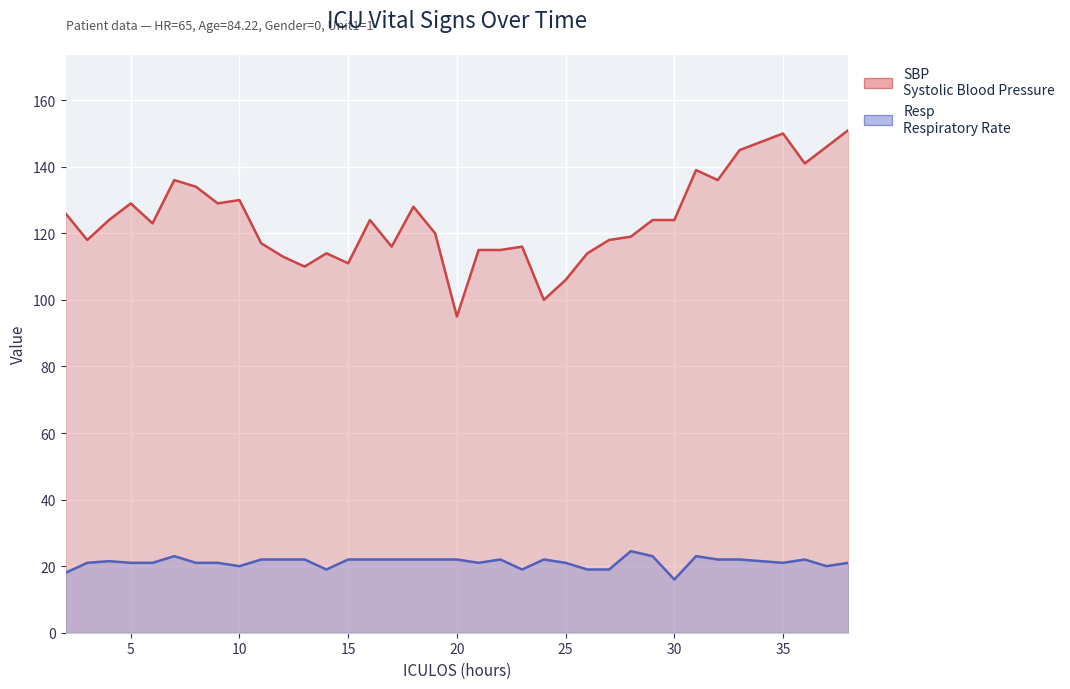

Which category has the highest value across all series?

38